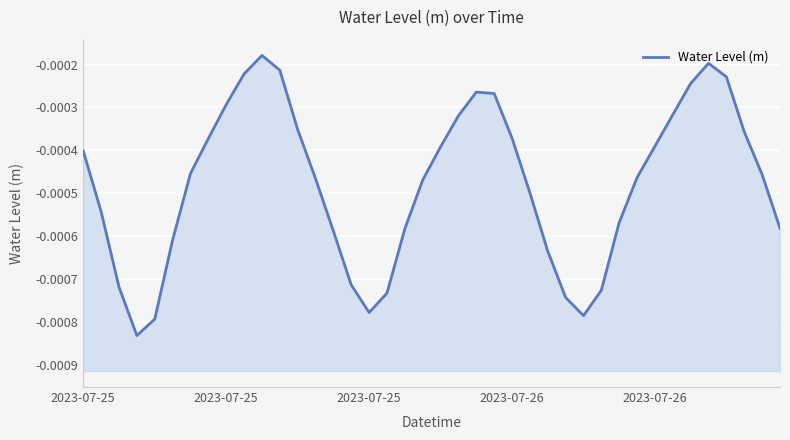

Is it true that the value at 20 is -0.0?

False